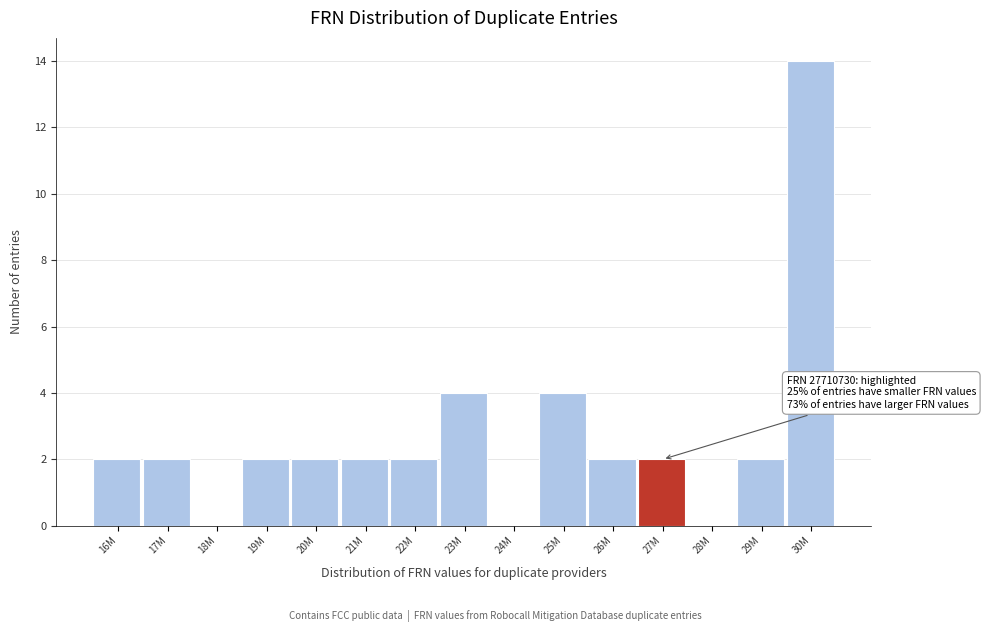

Reading right to left, what are all the values shown in this chart?

30M=14	29M=2	28M=0	27M=2	26M=2	25M=4	24M=0	23M=4	22M=2	21M=2	20M=2	19M=2	18M=0	17M=2	16M=2